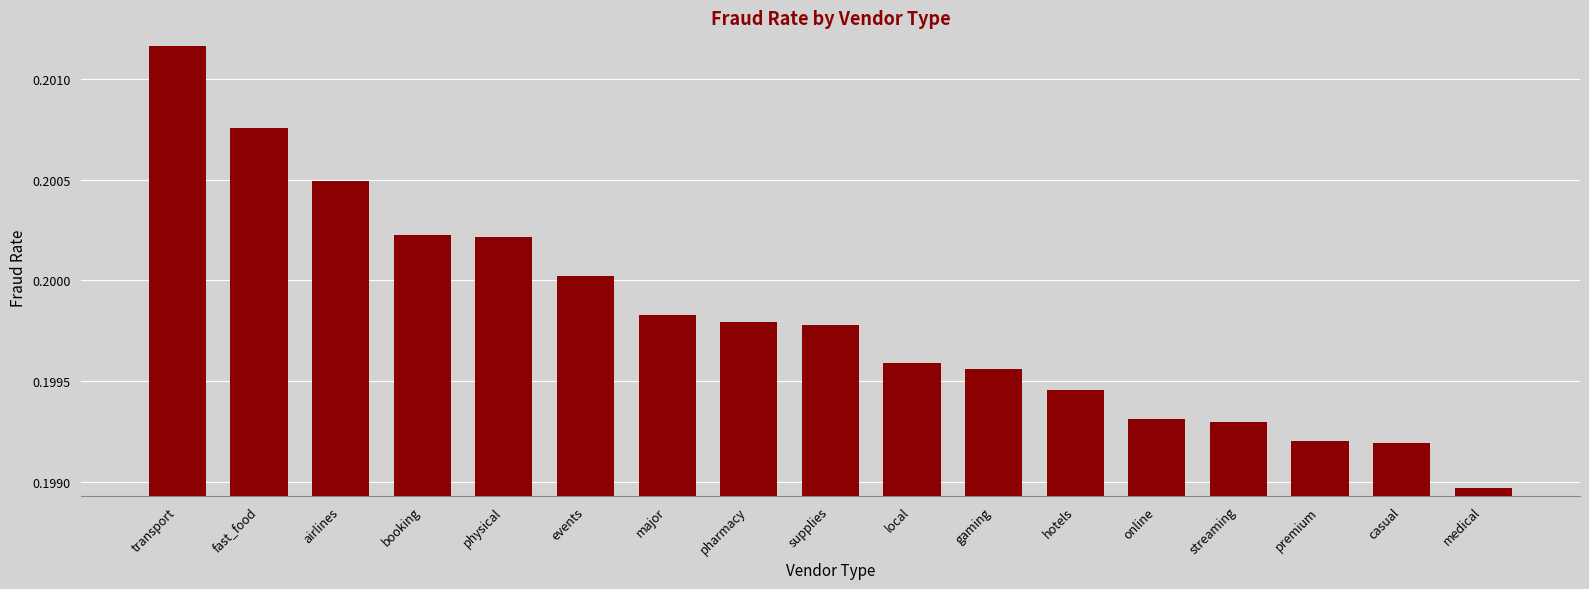

At which label is the value closest to 0?

medical